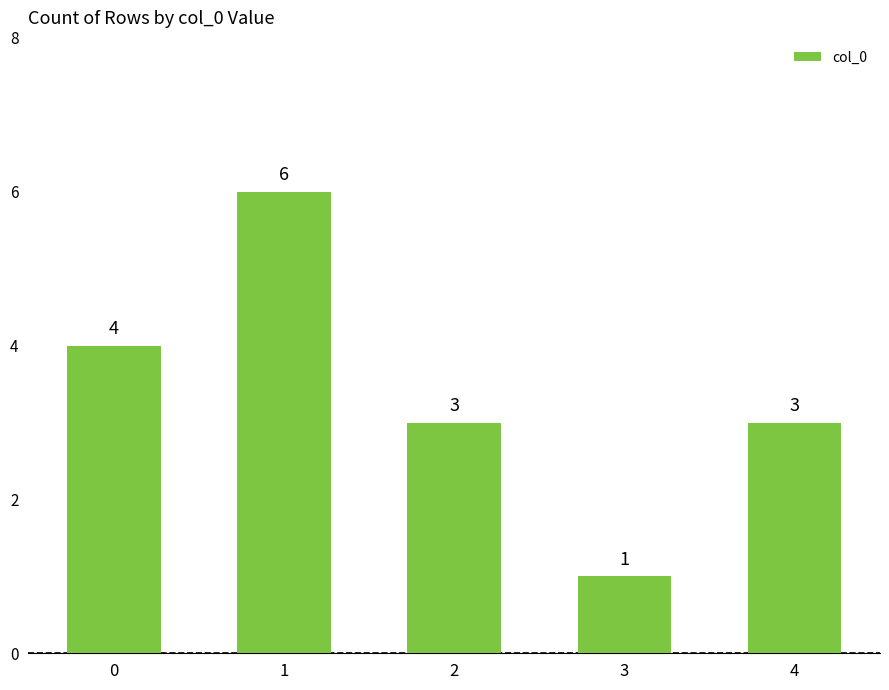

What is the ratio of the value at 2 to the value at 0?

0.8